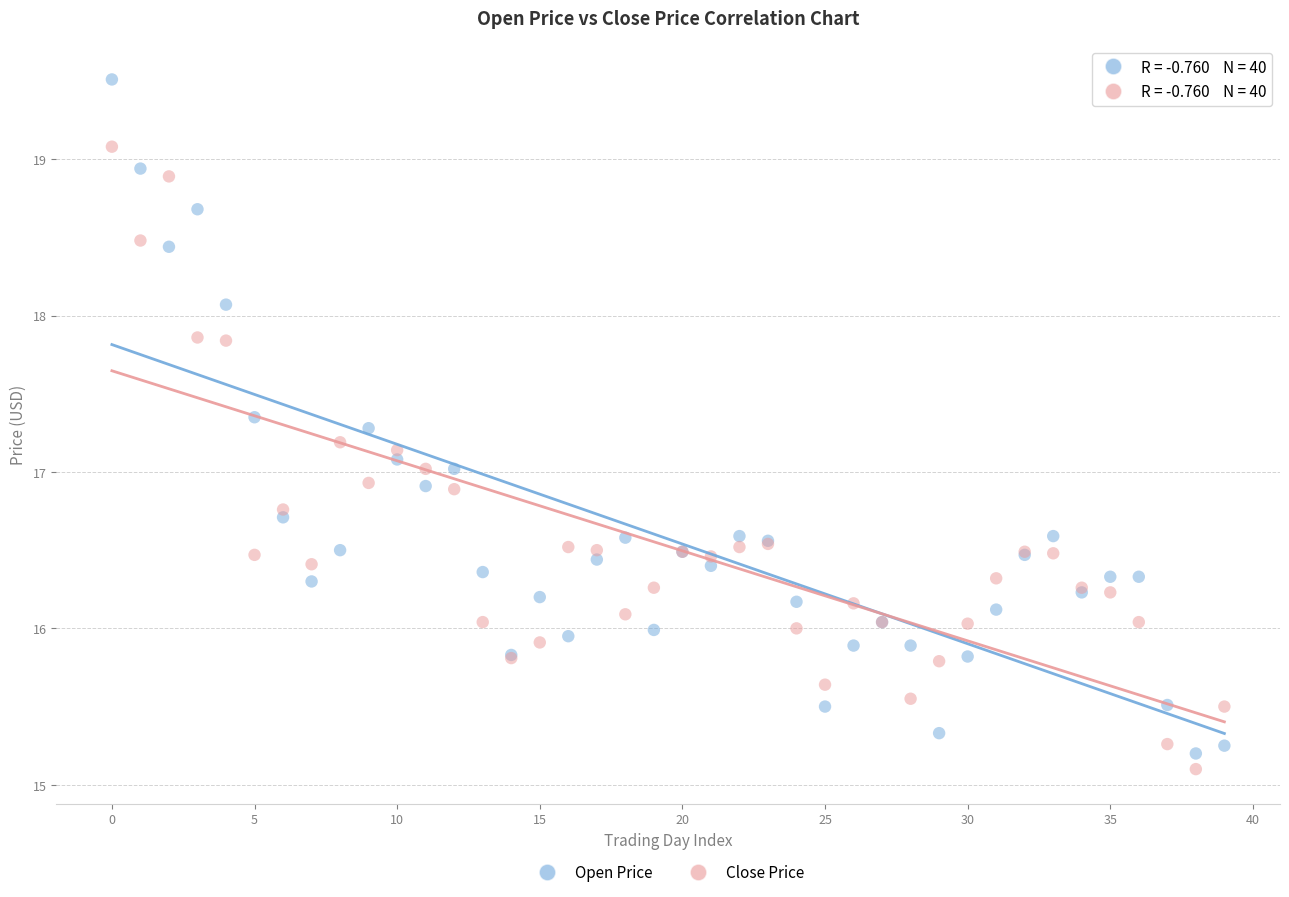

Which series has the widest spread of Y values?

Open Price